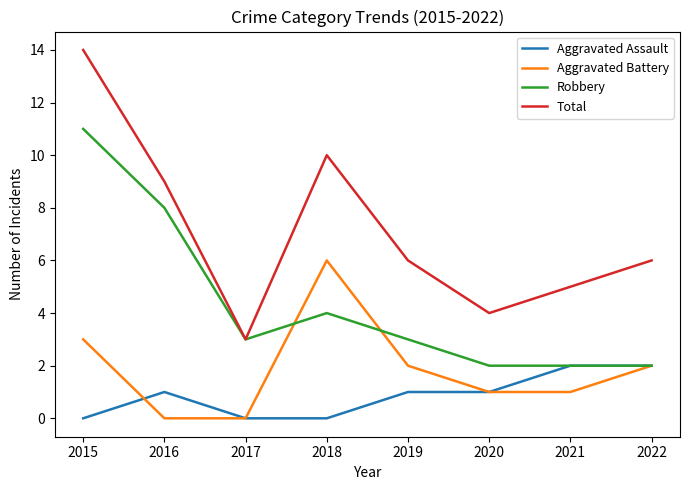

Rank the series at 2019 from highest to lowest value.

Total, Robbery, Aggravated Battery, Aggravated Assault